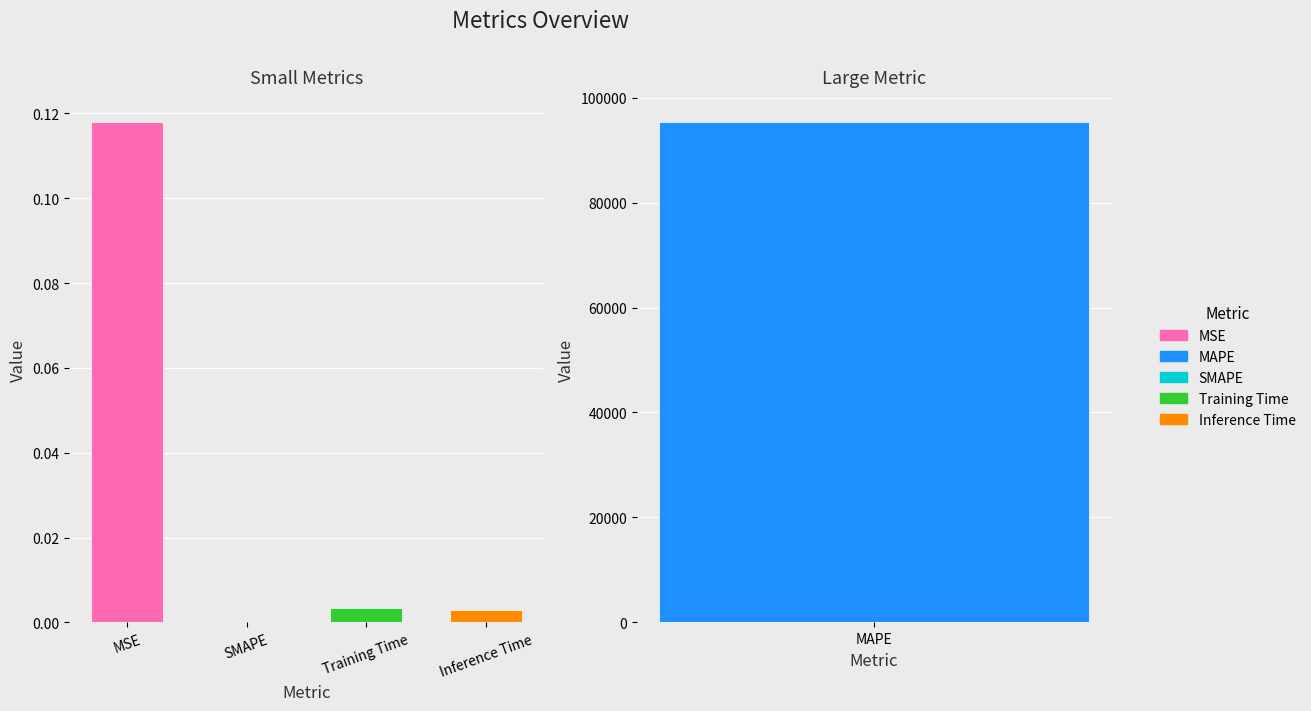

Does the chart contain stacked bars?

No